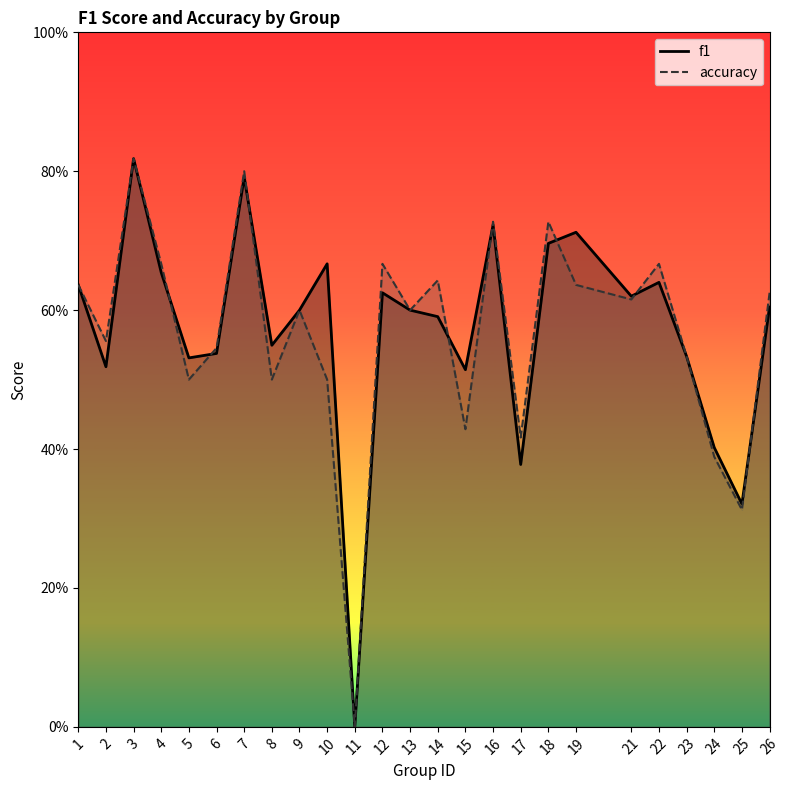

How many interior local peaks does the accuracy series have?

8